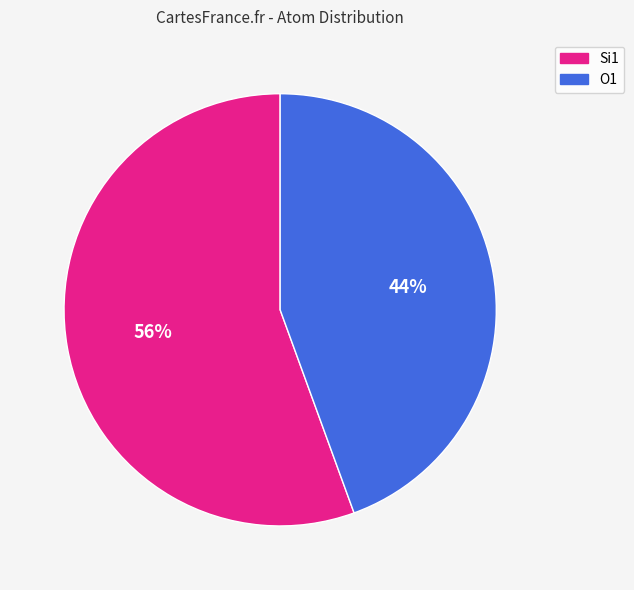

Is there any slice that represents more than half of the pie?

Yes